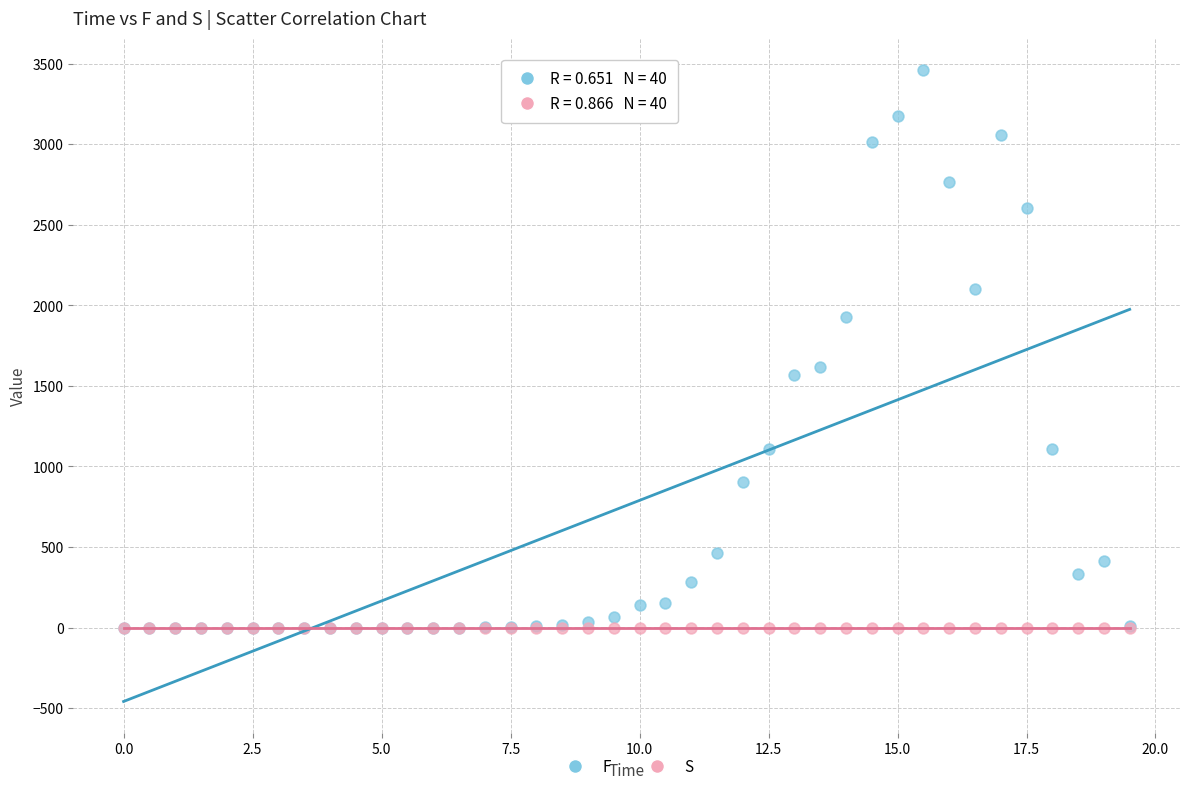

What are all the series names shown in the legend?

F, S